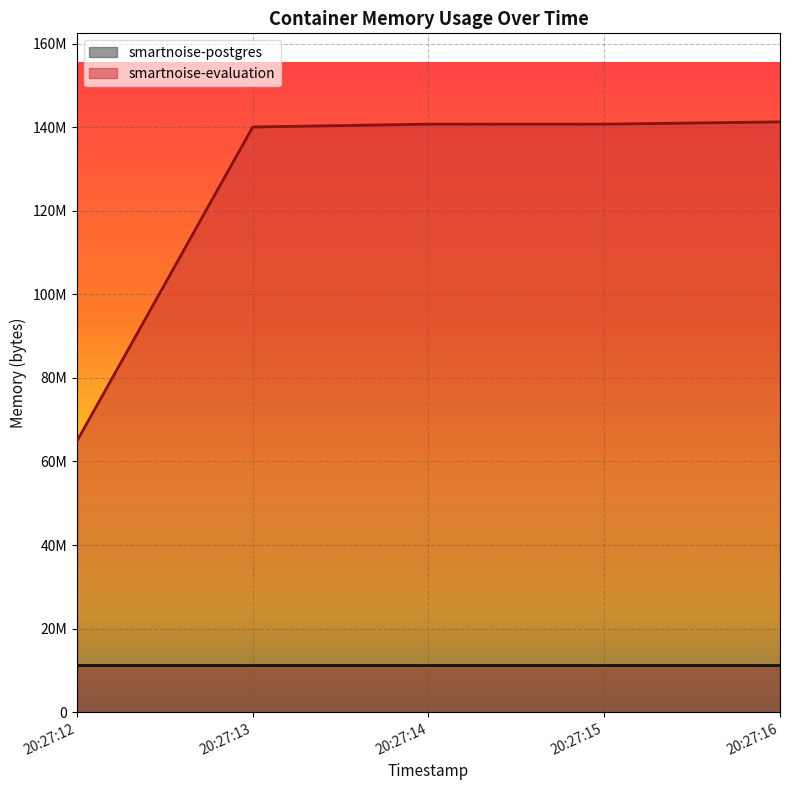

What is the total value across all series at 20:27:16?

152506368